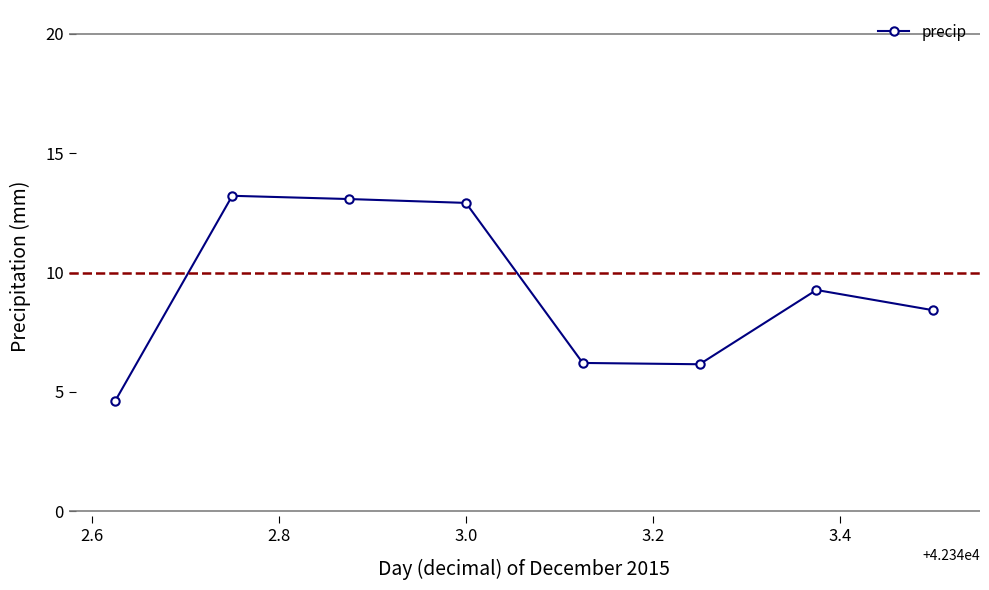

True or false: there are more than 0 points higher than both neighbors.

True